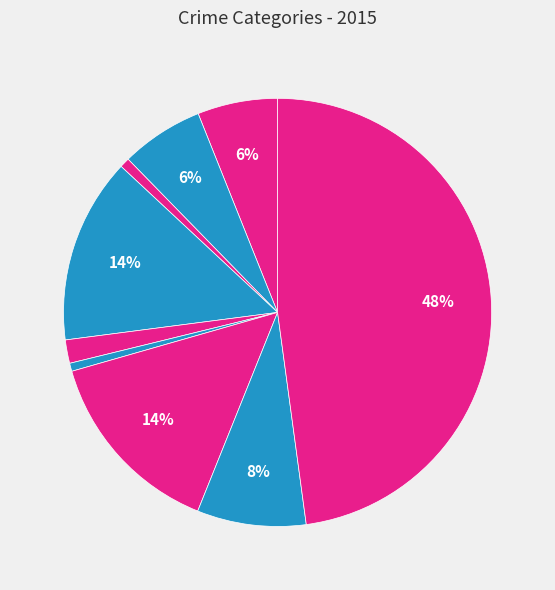

What percentage do Motor Vehicle Theft and Homicide together represent?

15.1%